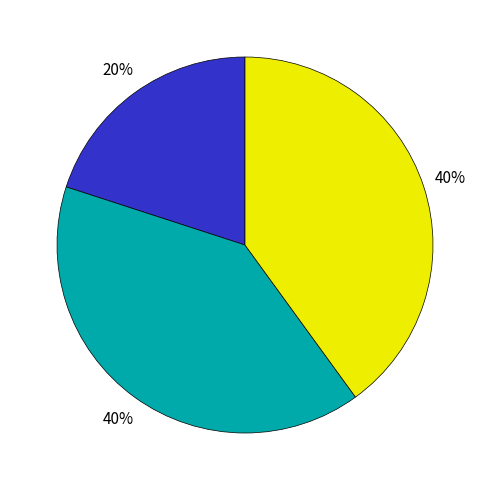

To the nearest percent, what is the difference between the largest and smallest slice percentages?

20%